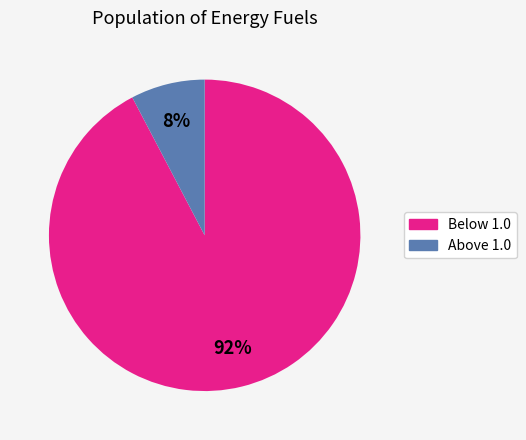

To the nearest percent, what is the average slice percentage?

50%